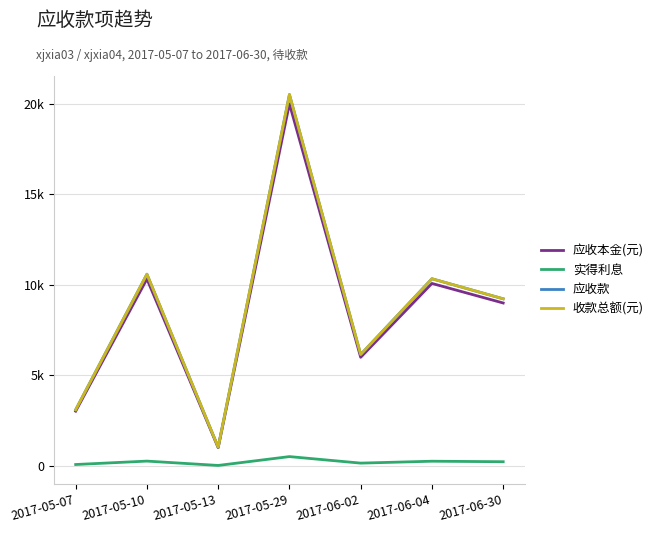

True or false: 收款总额(元) has more than 2 interior local peaks.

True